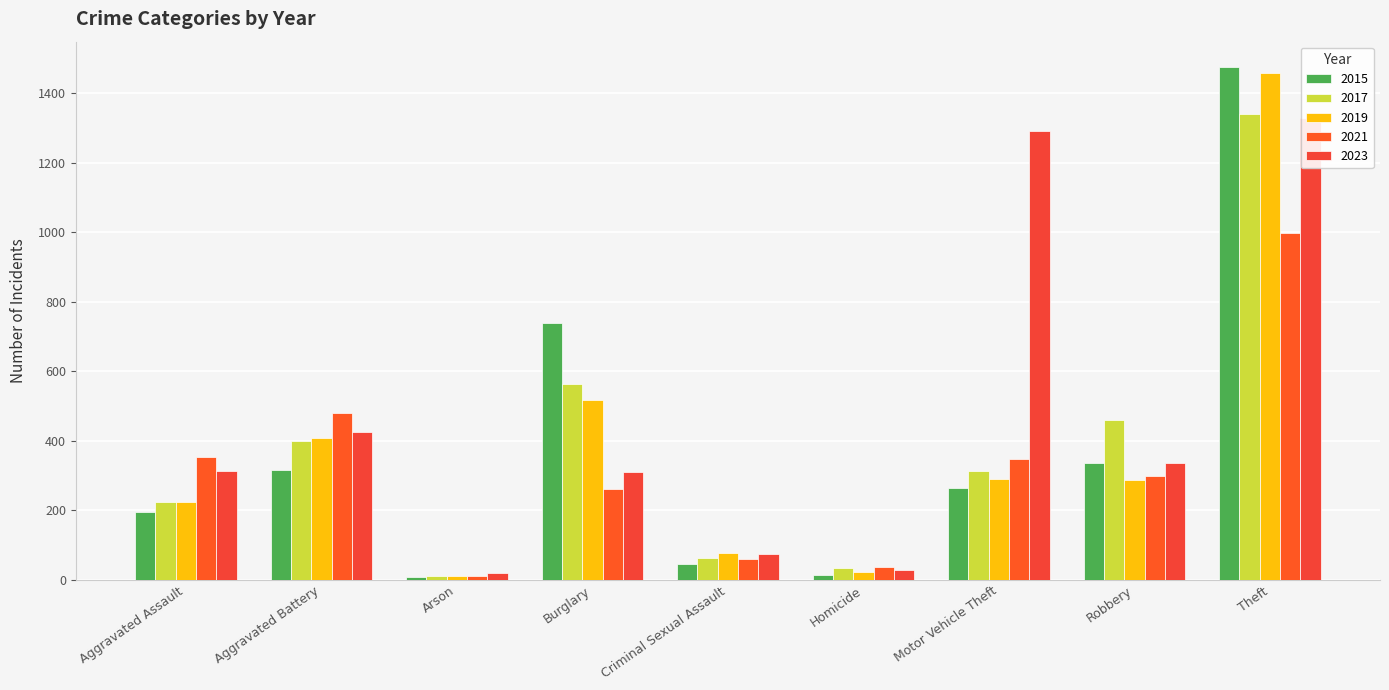

Reading left to right, extract all data points from this chart.

2015: Aggravated Assault=194	Aggravated Battery=316	Arson=9	Burglary=738	Criminal Sexual Assault=46	Homicide=15	Motor Vehicle Theft=263	Robbery=337	Theft=1474
2017: Aggravated Assault=225	Aggravated Battery=400	Arson=10	Burglary=562	Criminal Sexual Assault=62	Homicide=33	Motor Vehicle Theft=312	Robbery=460	Theft=1339
2019: Aggravated Assault=223	Aggravated Battery=407	Arson=12	Burglary=517	Criminal Sexual Assault=77	Homicide=22	Motor Vehicle Theft=290	Robbery=287	Theft=1459
2021: Aggravated Assault=352	Aggravated Battery=479	Arson=12	Burglary=261	Criminal Sexual Assault=60	Homicide=38	Motor Vehicle Theft=348	Robbery=300	Theft=998
2023: Aggravated Assault=313	Aggravated Battery=426	Arson=19	Burglary=309	Criminal Sexual Assault=73	Homicide=28	Motor Vehicle Theft=1291	Robbery=335	Theft=1329